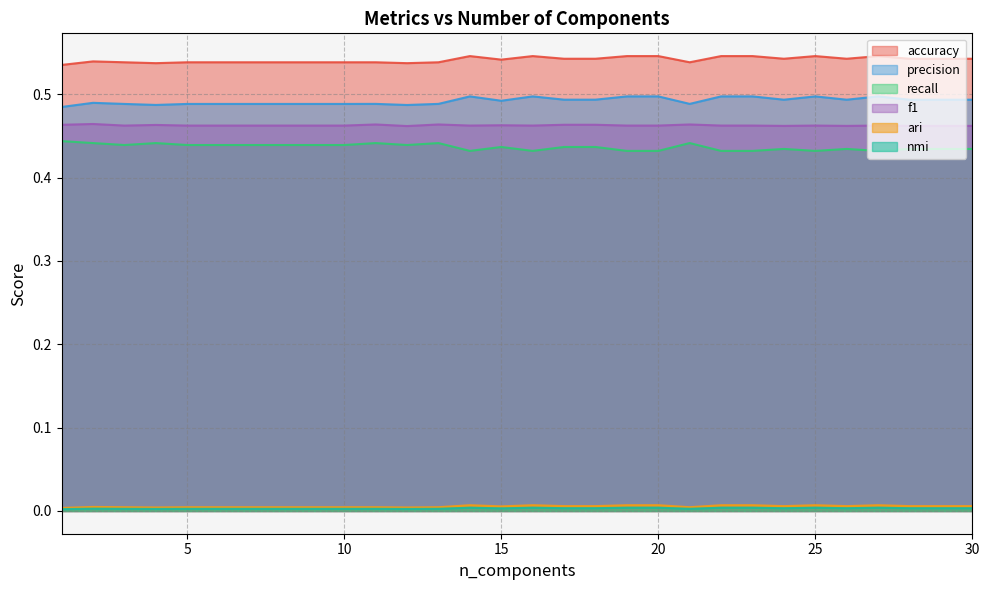

Rank the series at 22 from lowest to highest value.

nmi, ari, recall, f1, precision, accuracy